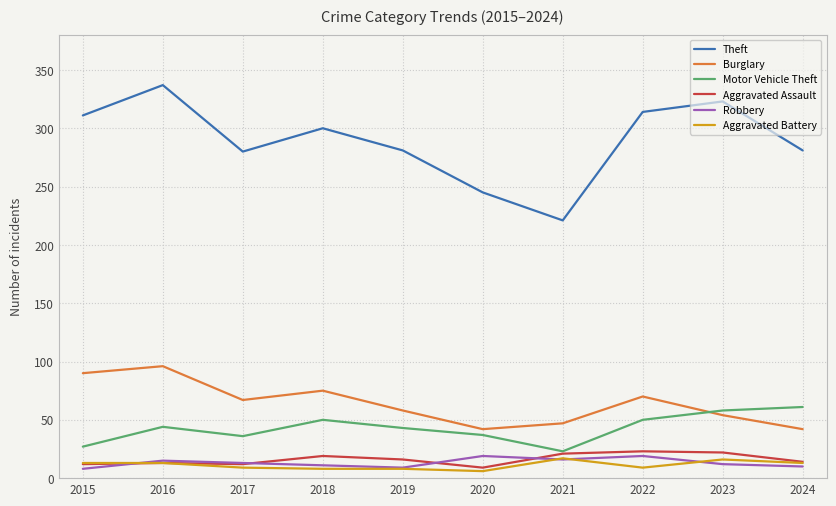

True or false: Theft and Robbery intersect in this chart.

False